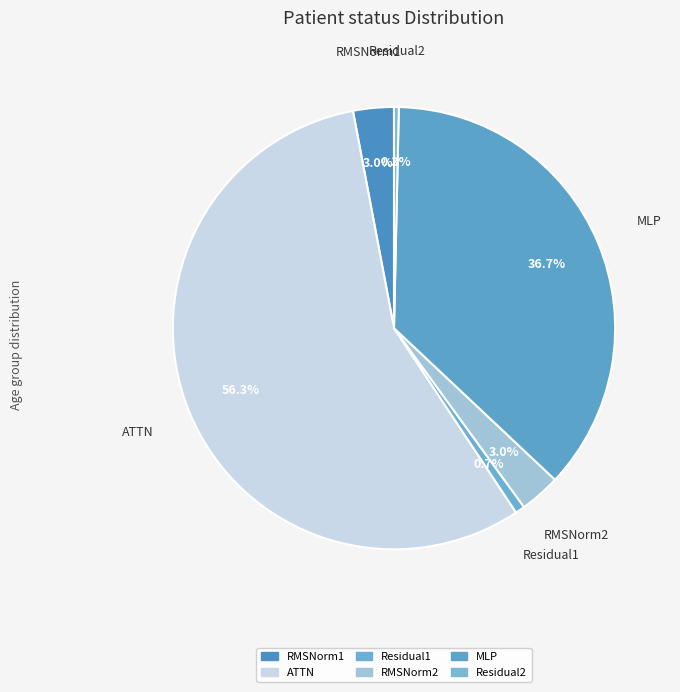

What percentage is the ATTN slice, to the nearest percent?

56%